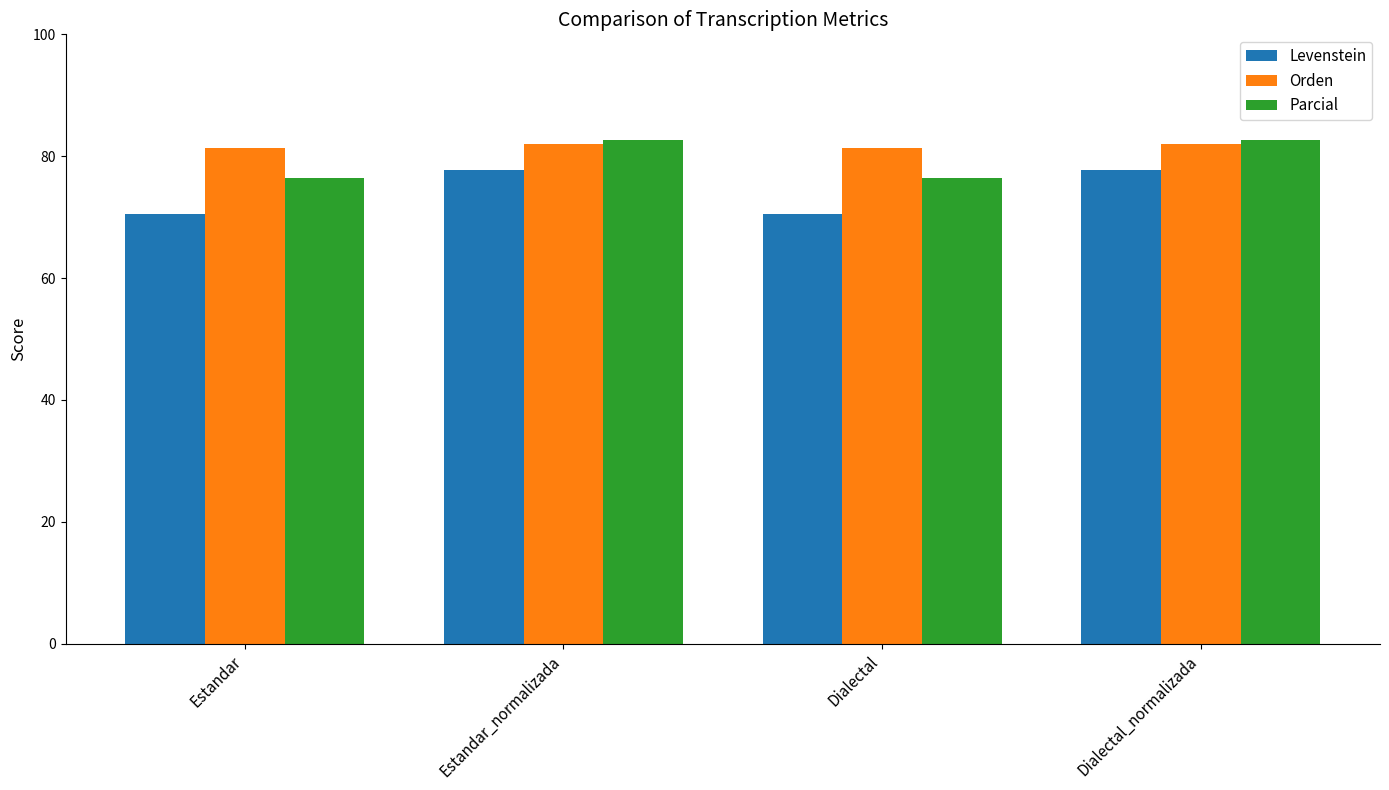

Rank the series by their average value, from lowest to highest.

Levenstein, Parcial, Orden